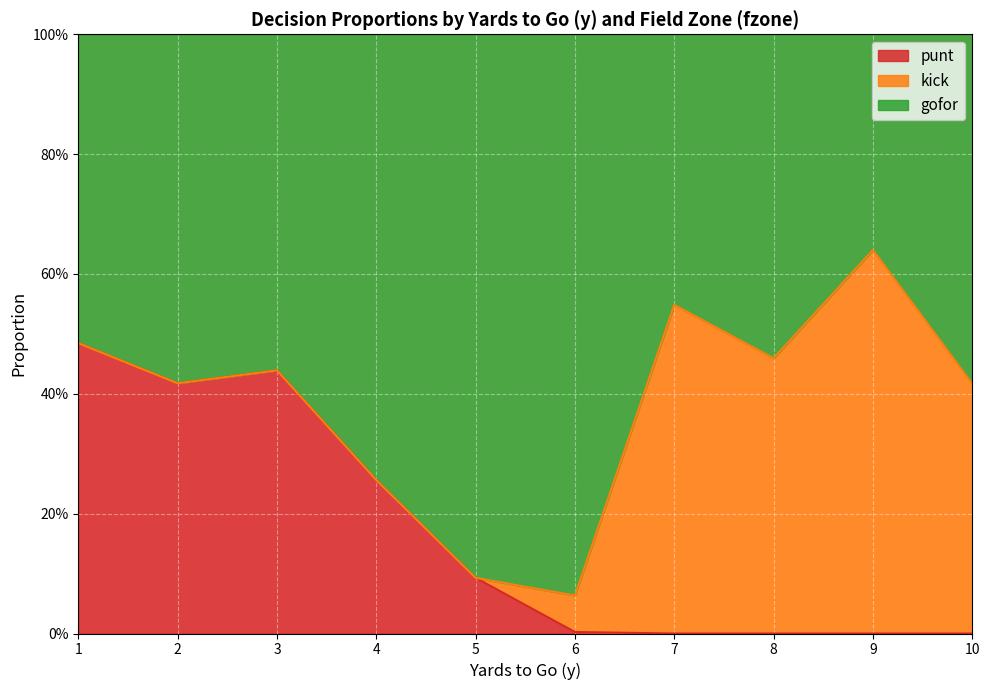

Does the chart display data point markers on the line(s)?

No